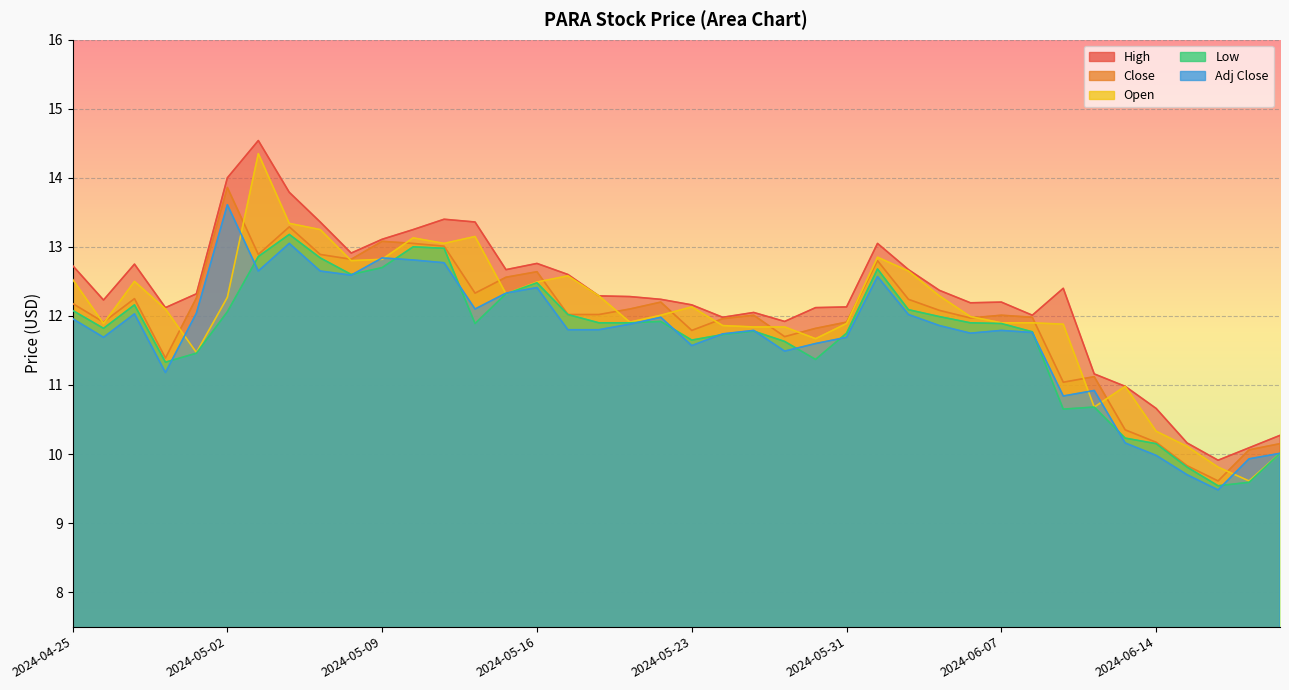

What is the difference between the maximum and minimum values in the Adj Close series?

4.1